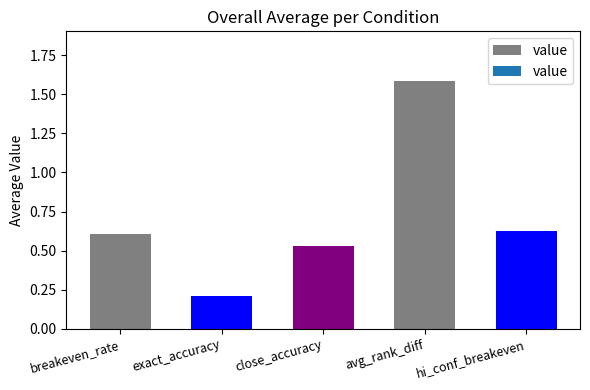

How many values are between 0 and 1?

4